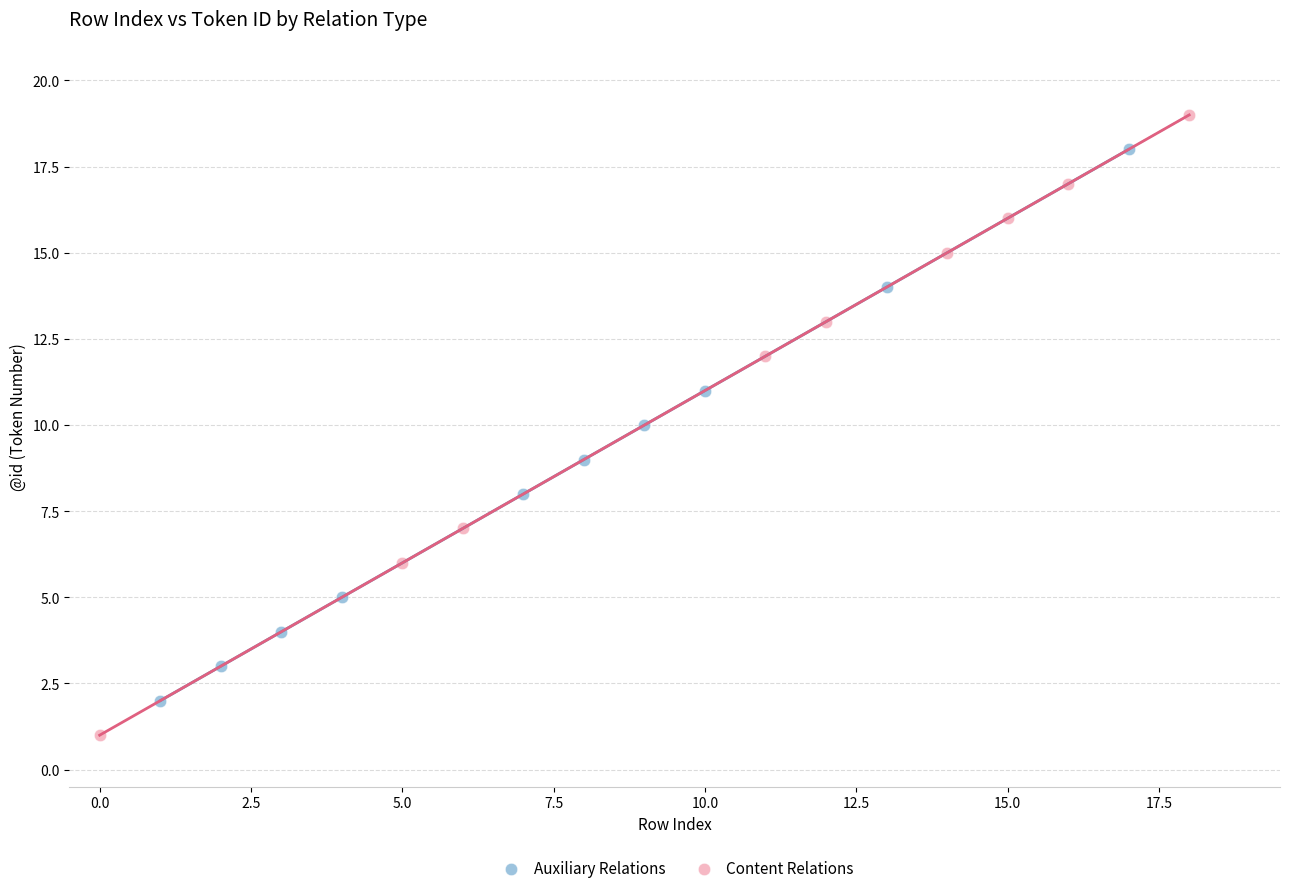

Which series contains the highest Y value?

Content Relations